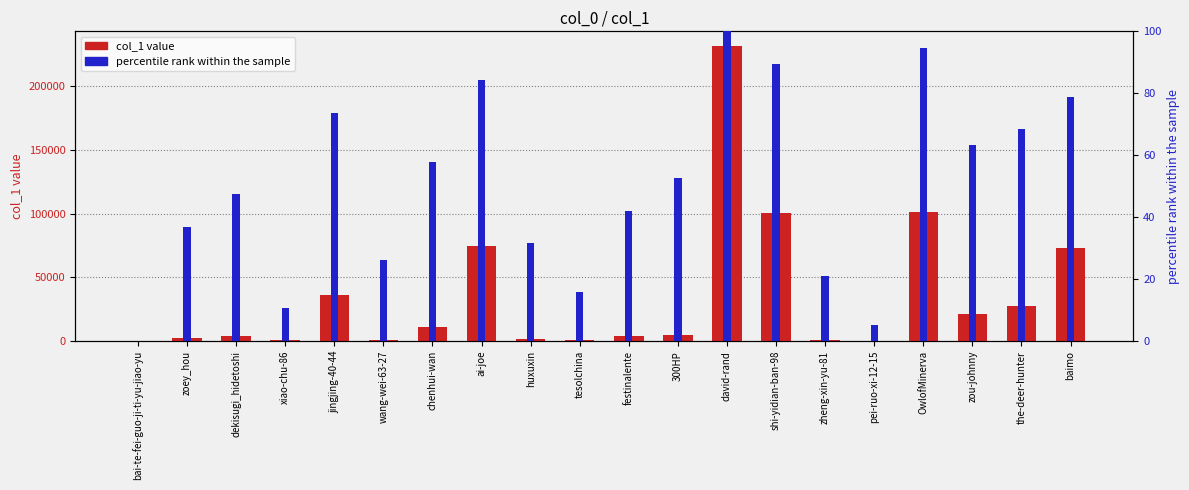

Rank the categories by col_1 value value from highest to lowest.

david-rand, OwlofMinerva, shi-yidian-ban-98, ai-joe, baimo, jingjing-40-44, the-deer-hunter, zou-johnny, chenhui-wan, 300HP, dekisugi_hidetoshi, festinalente, zoey_hou, huxuxin, wang-wei-63-27, zheng-xin-yu-81, tesolchina, xiao-chu-86, pei-ruo-xi-12-15, bai-te-fei-guo-ji-ti-yu-jiao-yu